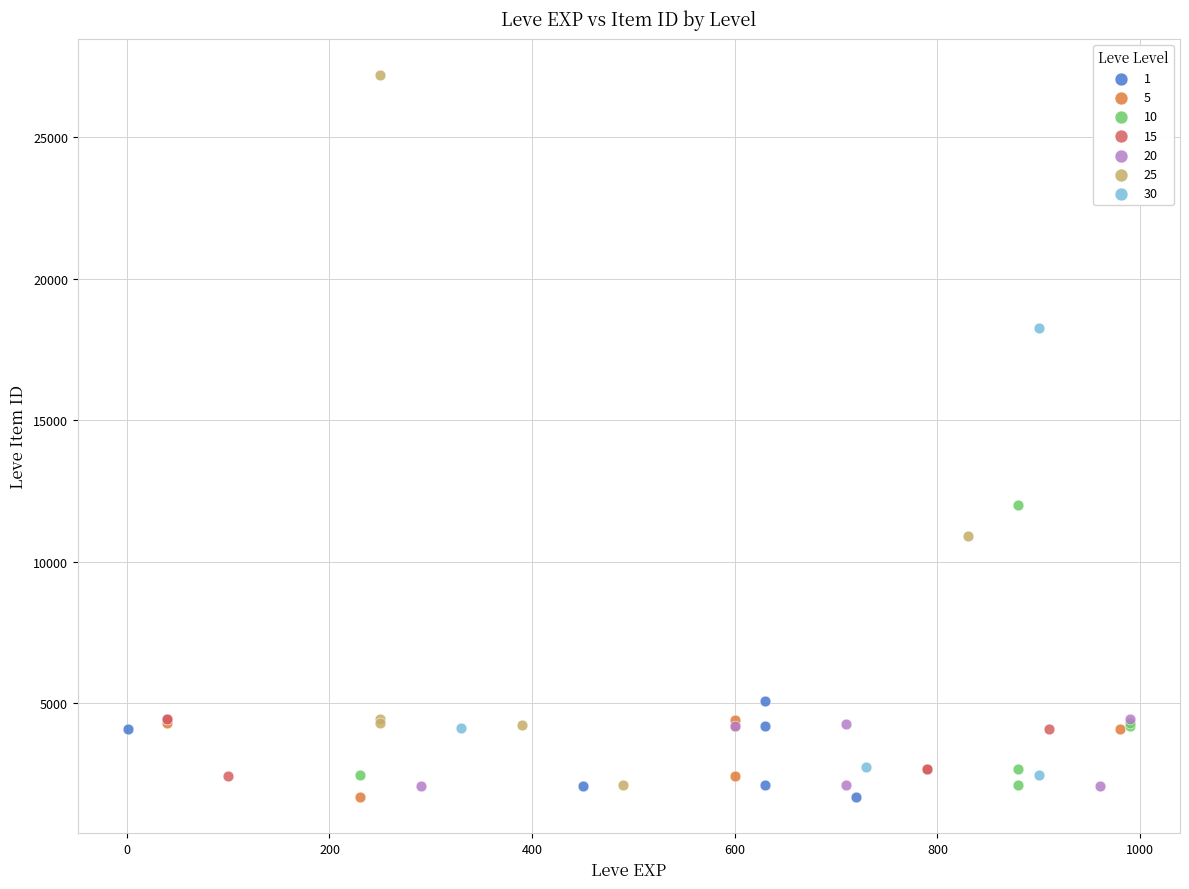

Which series contains the highest Y value?

25